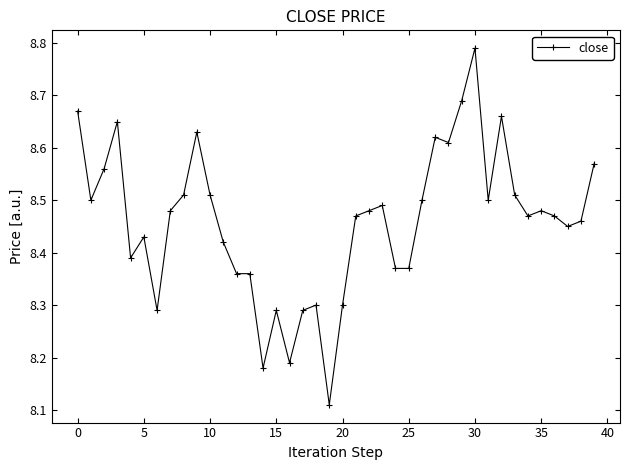

How many values are between 8 and 9?

40